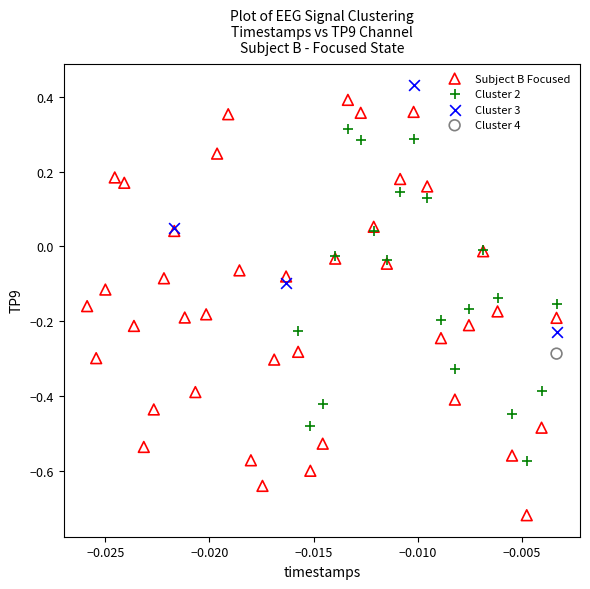

What are all the series names shown in the legend?

Subject B Focused, Cluster 2, Cluster 3, Cluster 4